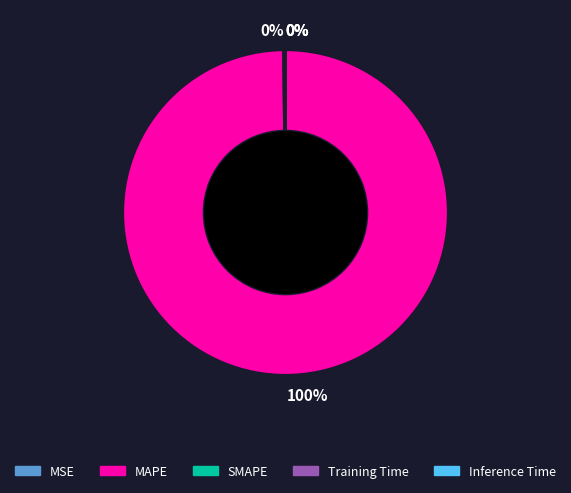

Which category has the biggest portion of the pie?

MAPE